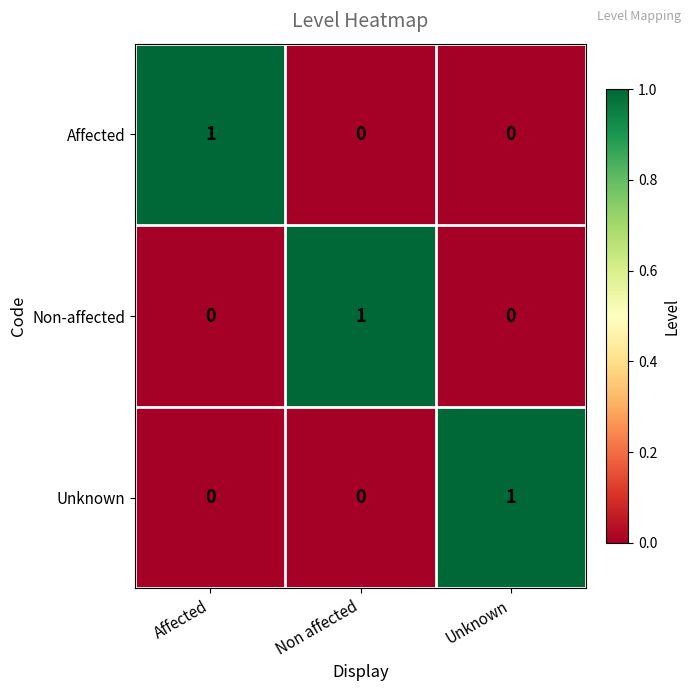

At which label does Unknown reach its peak?

Unknown